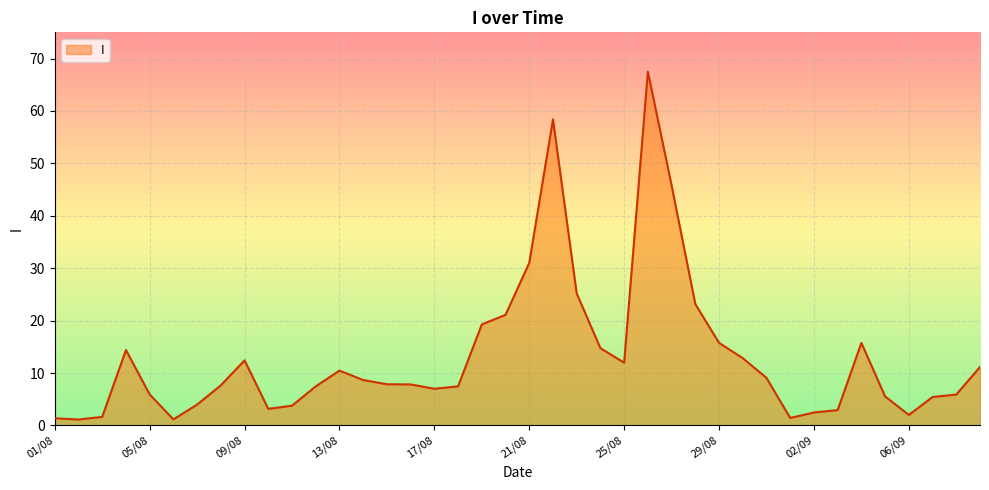

What is the greatest value displayed?

67.5